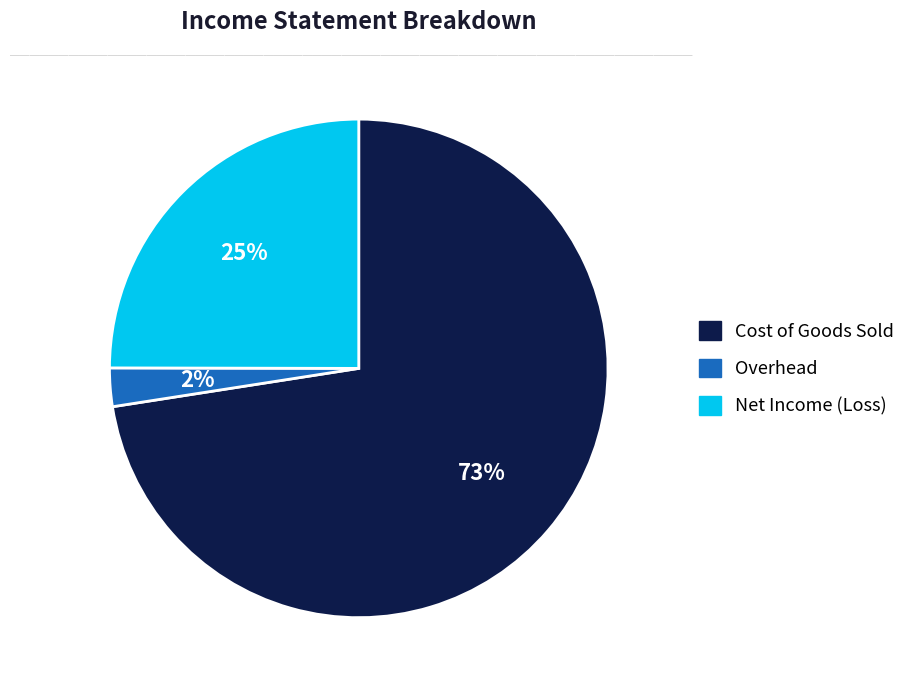

The Net Income (Loss) slice represents 25% of the pie. True or false?

True